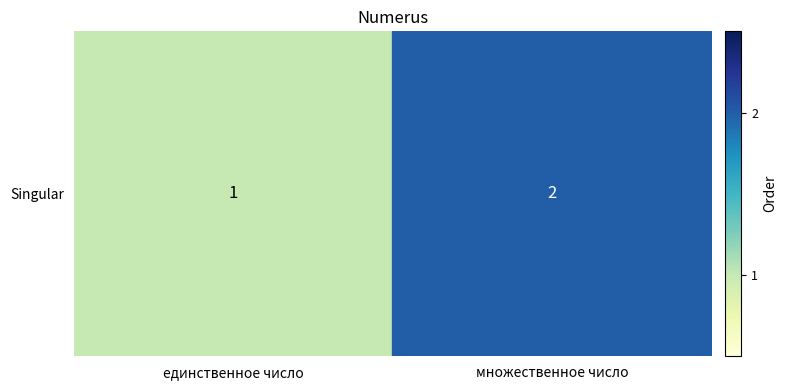

What is the ratio of the value at множественное число to the value at единственное число?

2.0